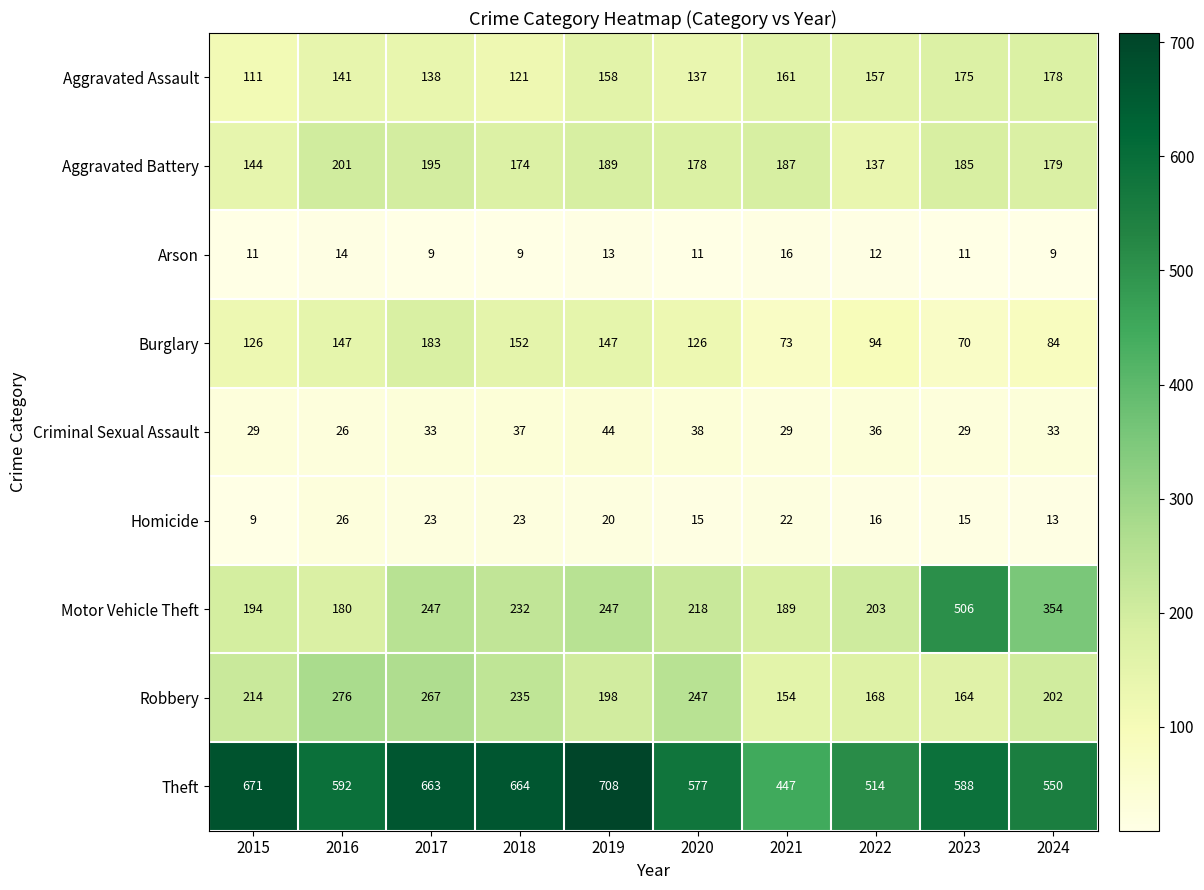

Which series has the largest range (max minus min)?

Motor Vehicle Theft